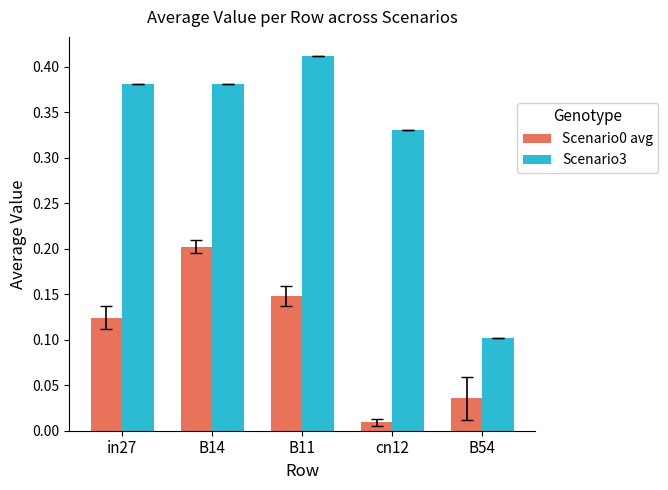

At how many categories does at least one series exceed 0?

5